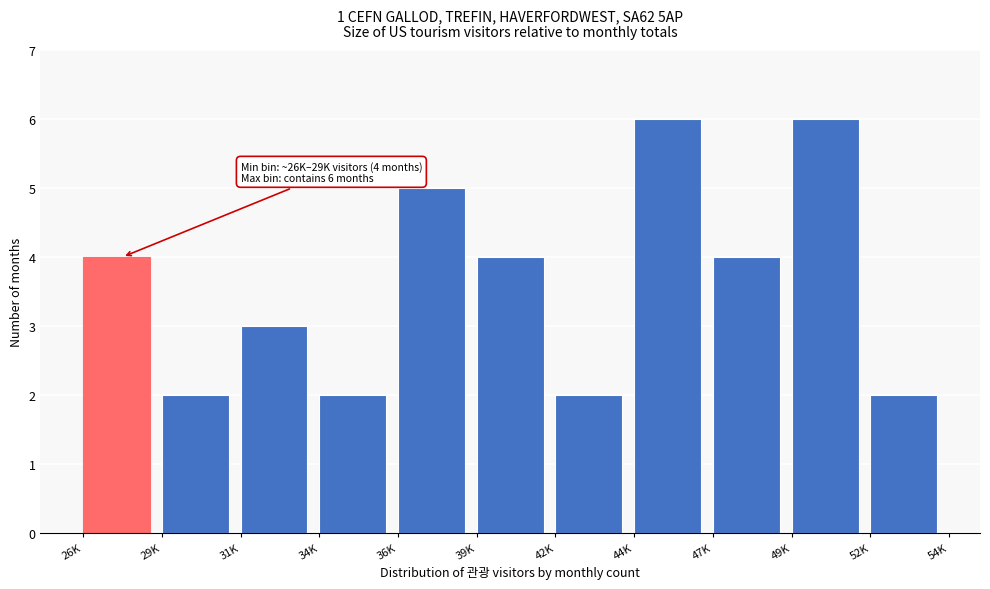

Reading left to right, list all the values displayed in this chart.

4	2	3	2	5	4	2	6	4	6	2